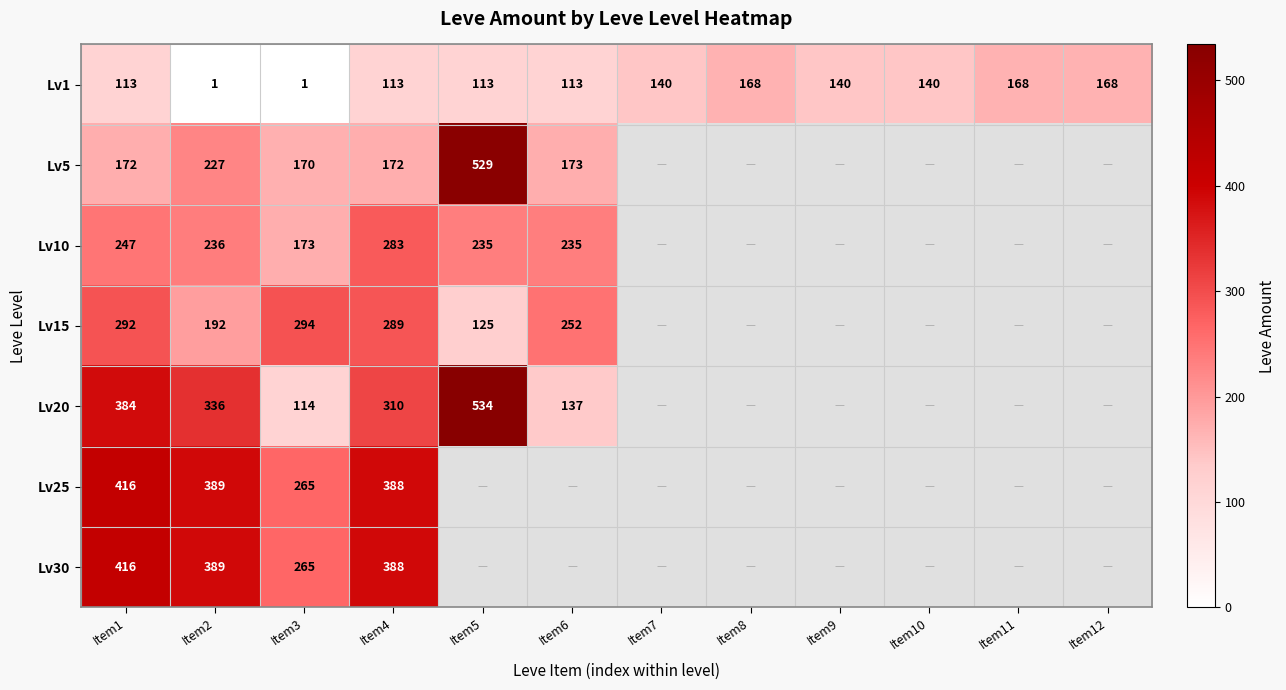

True or false: Lv25 has a value of 191.6 at Item1.

False